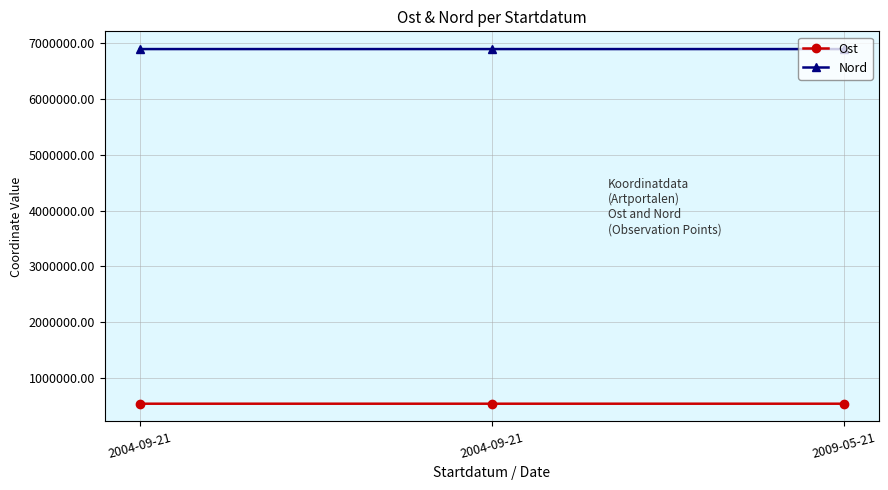

What are all the series names shown in the legend?

Ost, Nord